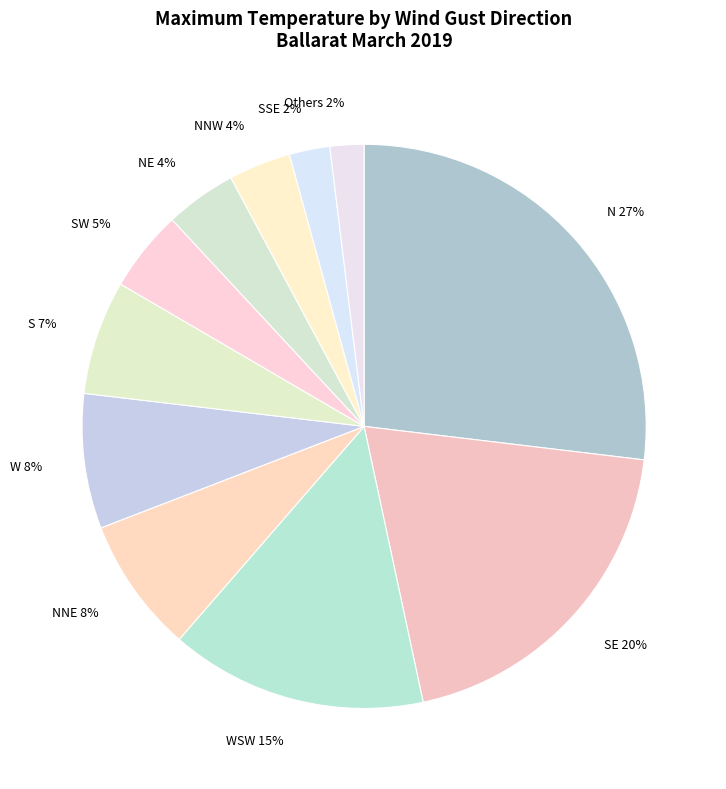

Which slice is the largest?

N